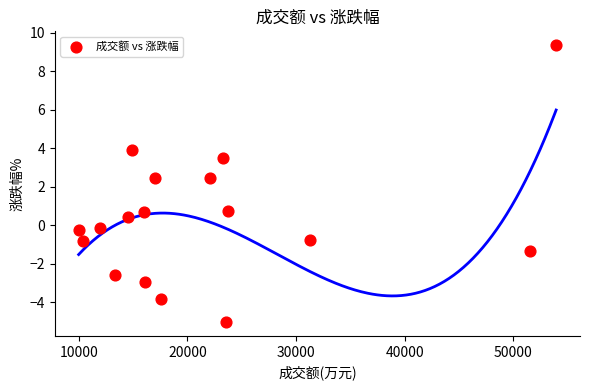

What is the range of X values (max minus min)?

43950.0